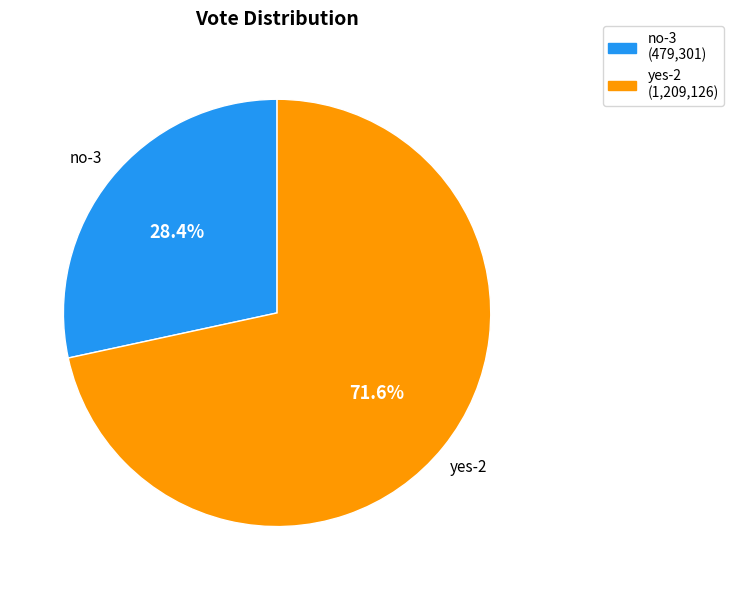

True or false: no-3 accounts for 28% of the total.

True